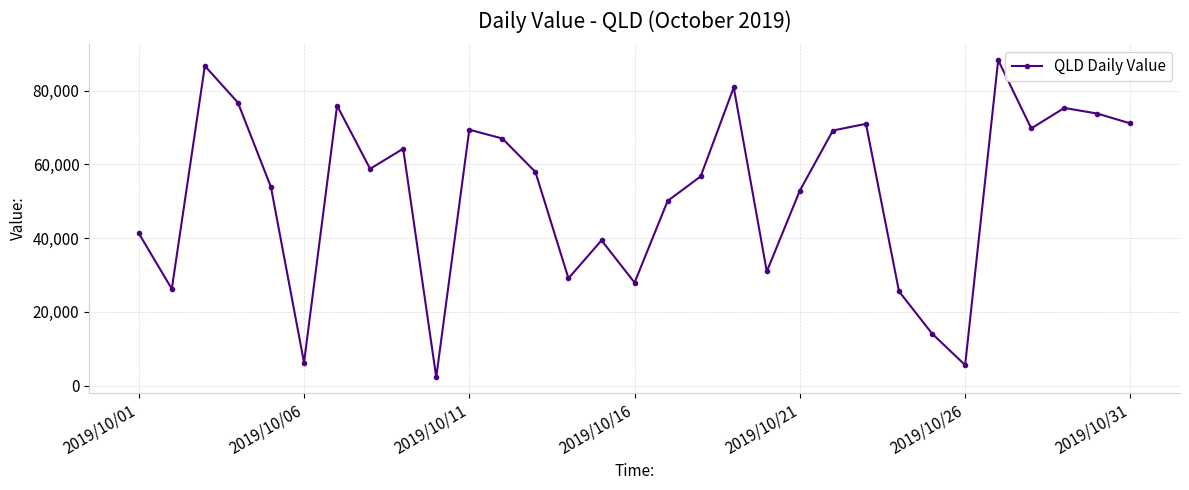

What is the value of the 17th point from the left?

50095